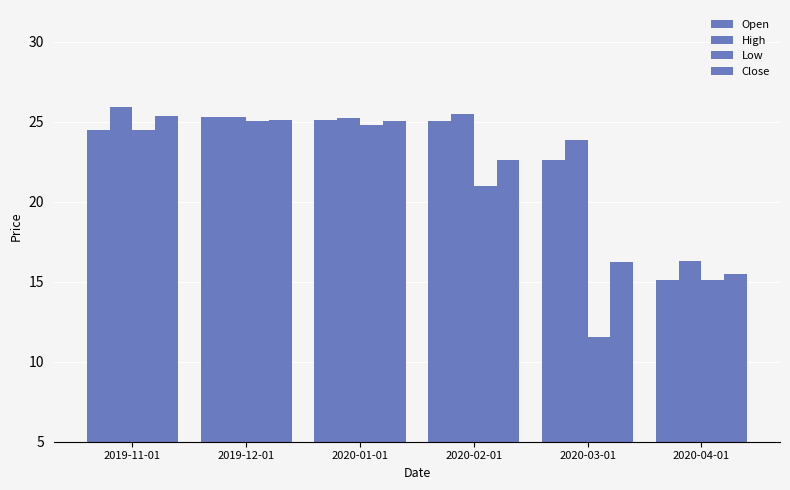

Between 2019-11-01 and 2020-03-01, which is larger?

2019-11-01